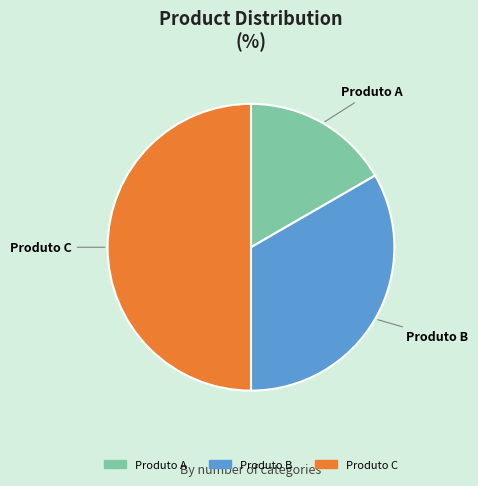

Which category has the biggest portion of the pie?

Produto C